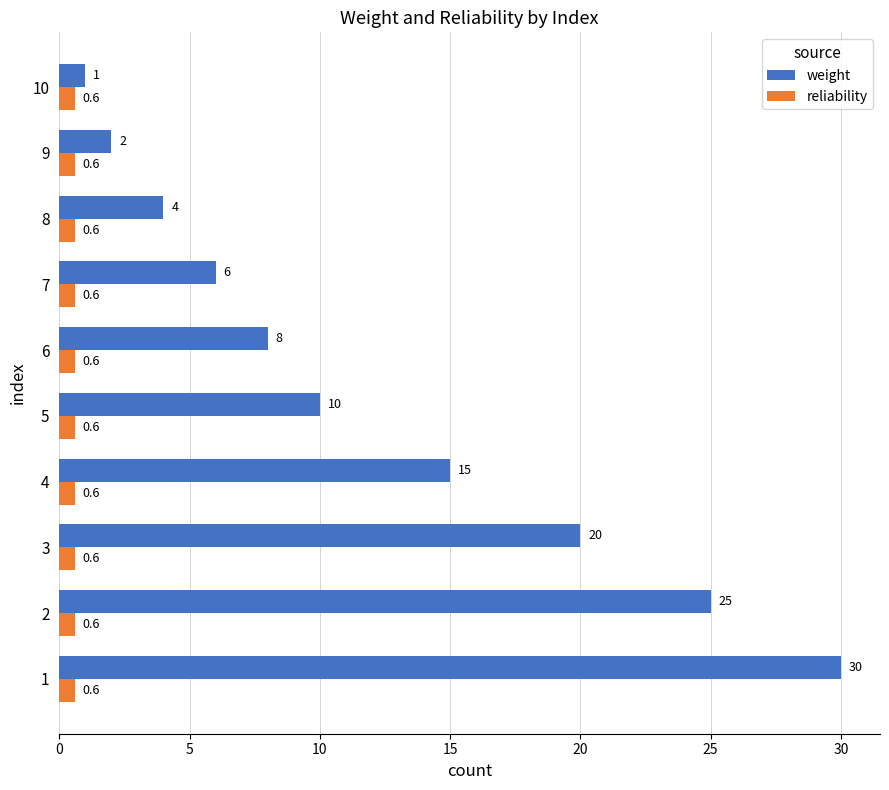

Which series has the widest spread of values?

weight